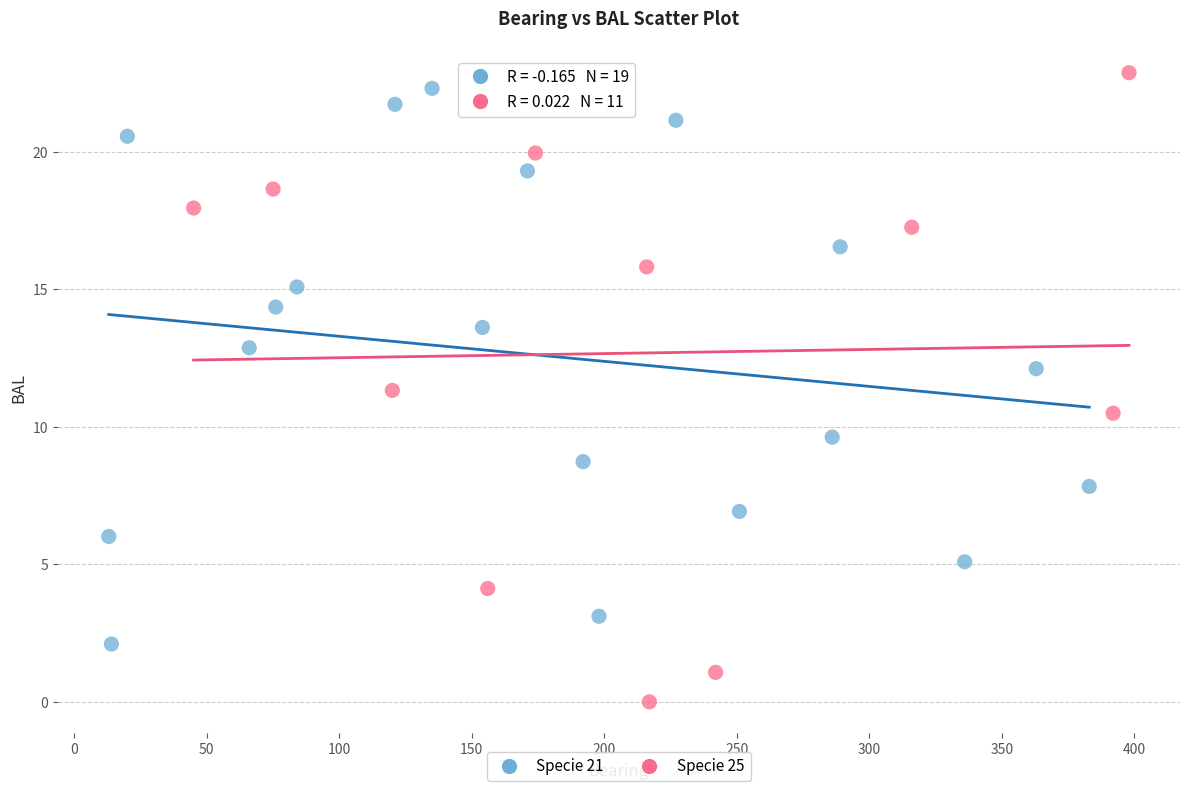

Which series reaches the minimum Y coordinate?

Specie 25